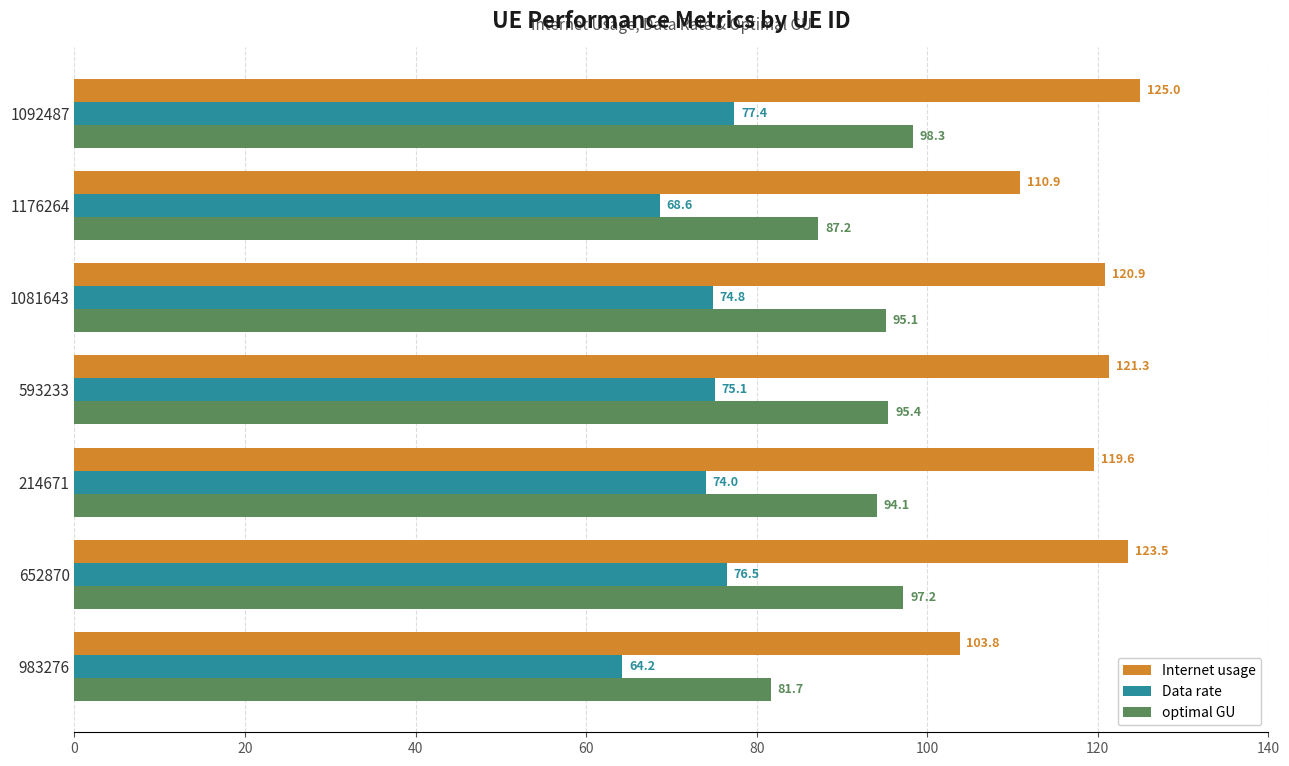

What is the maximum value for optimal GU?

98.3